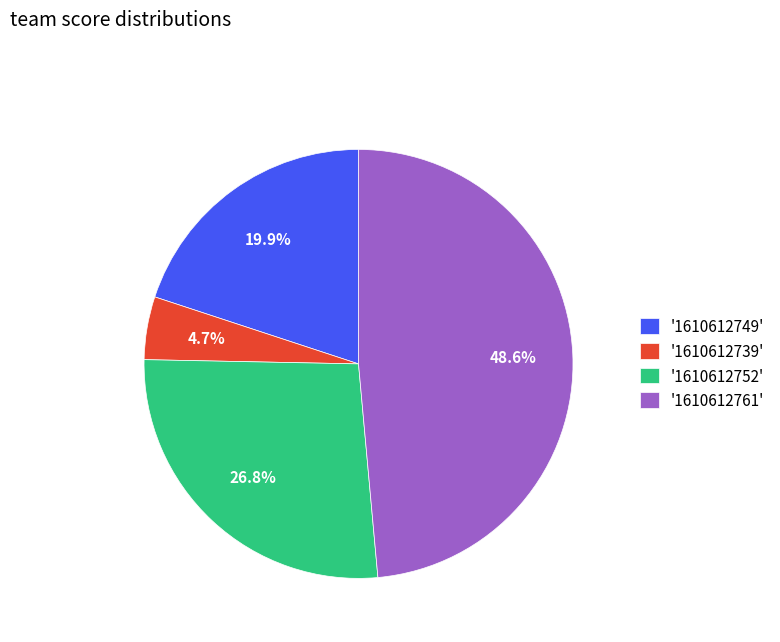

Between '1610612761' and '1610612752', which is larger?

'1610612761'